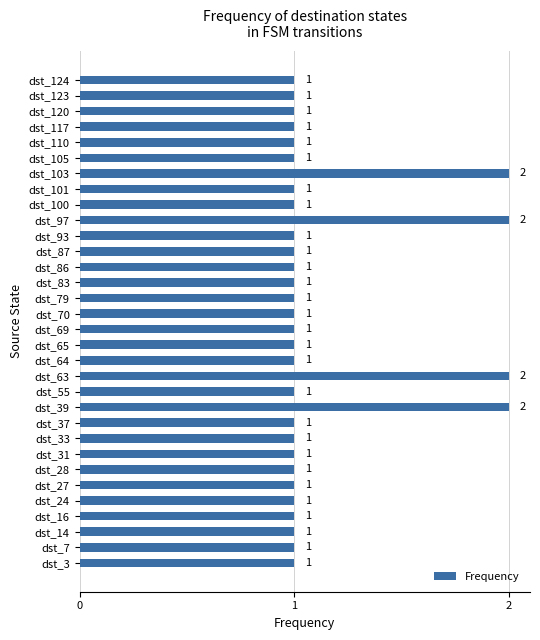

How many bars are there in total?

32